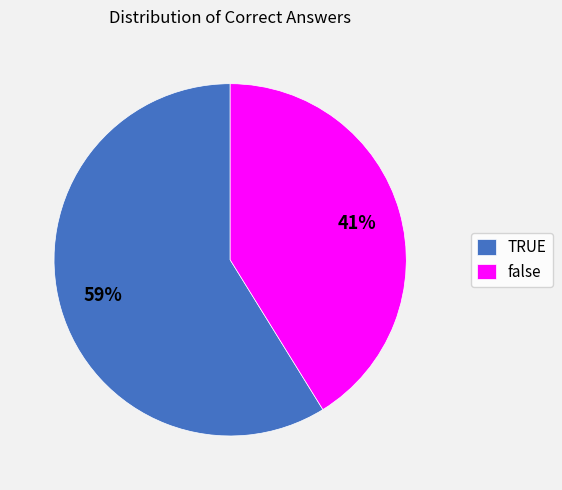

What percentage is the false slice, to the nearest percent?

41%